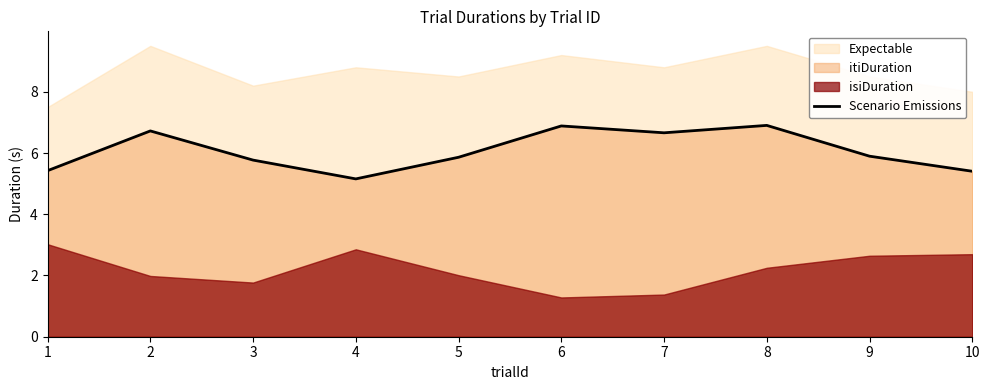

What is the value of the 6th point from the left?

6.9